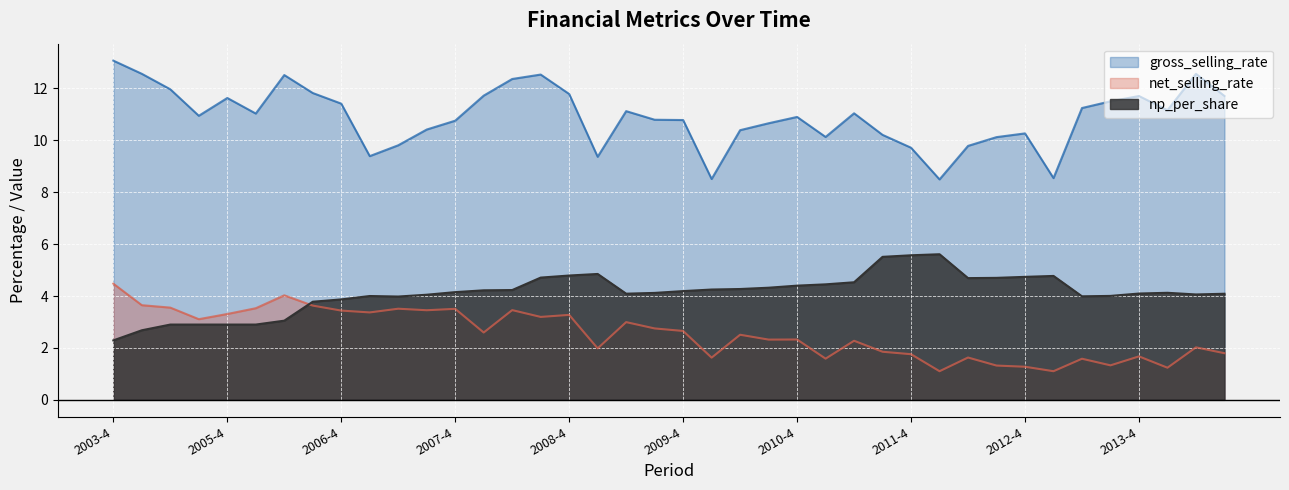

Reading right to left, extract all data points from this chart.

gross_selling_rate: 11.7	12.6	11.2	11.7	11.5	11.2	8.5	10.3	10.1	9.8	8.5	9.7	10.2	11.0	10.1	10.9	10.7	10.4	8.5	10.8	10.8	11.1	9.4	11.8	12.5	12.4	11.7	10.8	10.4	9.8	9.4	11.4	11.8	12.5	11.0	11.6	10.9	12.0	12.6	13.1
net_selling_rate: 1.8	2.0	1.2	1.7	1.3	1.6	1.1	1.3	1.3	1.6	1.1	1.8	1.9	2.3	1.6	2.3	2.3	2.5	1.6	2.7	2.8	3.0	2.0	3.3	3.2	3.5	2.6	3.5	3.5	3.5	3.4	3.4	3.6	4.0	3.5	3.3	3.1	3.6	3.6	4.5
np_per_share: 4.1	4.1	4.1	4.1	4.0	4.0	4.8	4.7	4.7	4.7	5.6	5.6	5.5	4.5	4.5	4.4	4.3	4.3	4.2	4.2	4.1	4.1	4.8	4.8	4.7	4.2	4.2	4.2	4.0	4.0	4.0	3.9	3.8	3.0	2.9	2.9	2.9	2.9	2.7	2.3